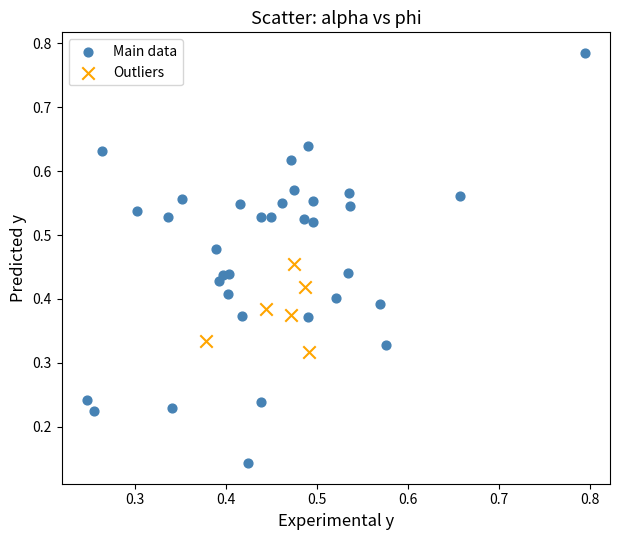

Which series contains the lowest Y value?

Main data